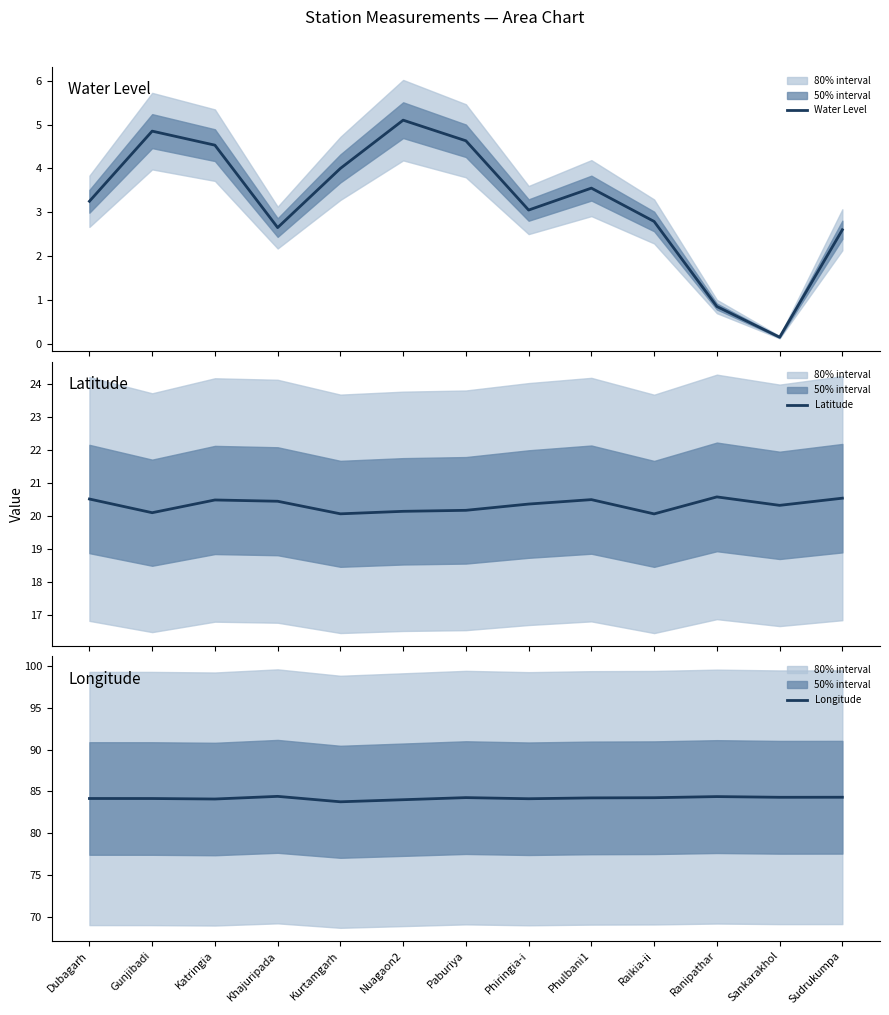

Is the value of Latitude at Sankarakhol greater than the value of Longitude at Khajuripada?

No